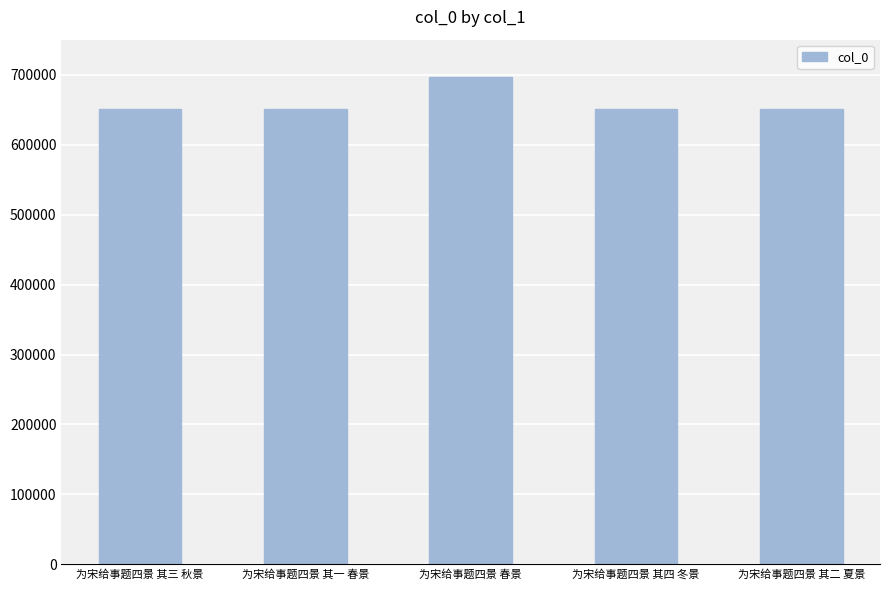

Which category has the highest value across all series?

为宋给事题四景 春景